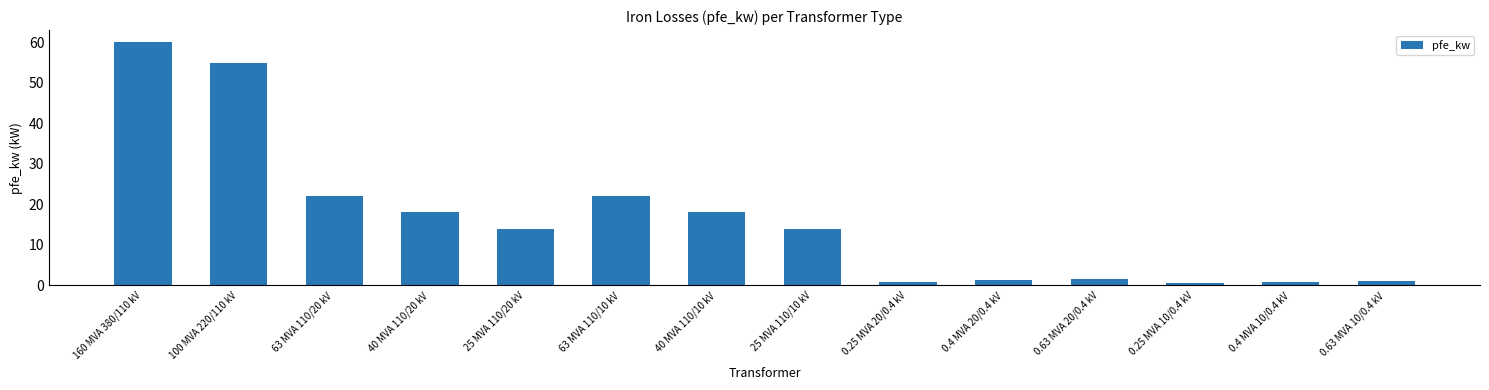

What is the greatest value displayed?

60.0